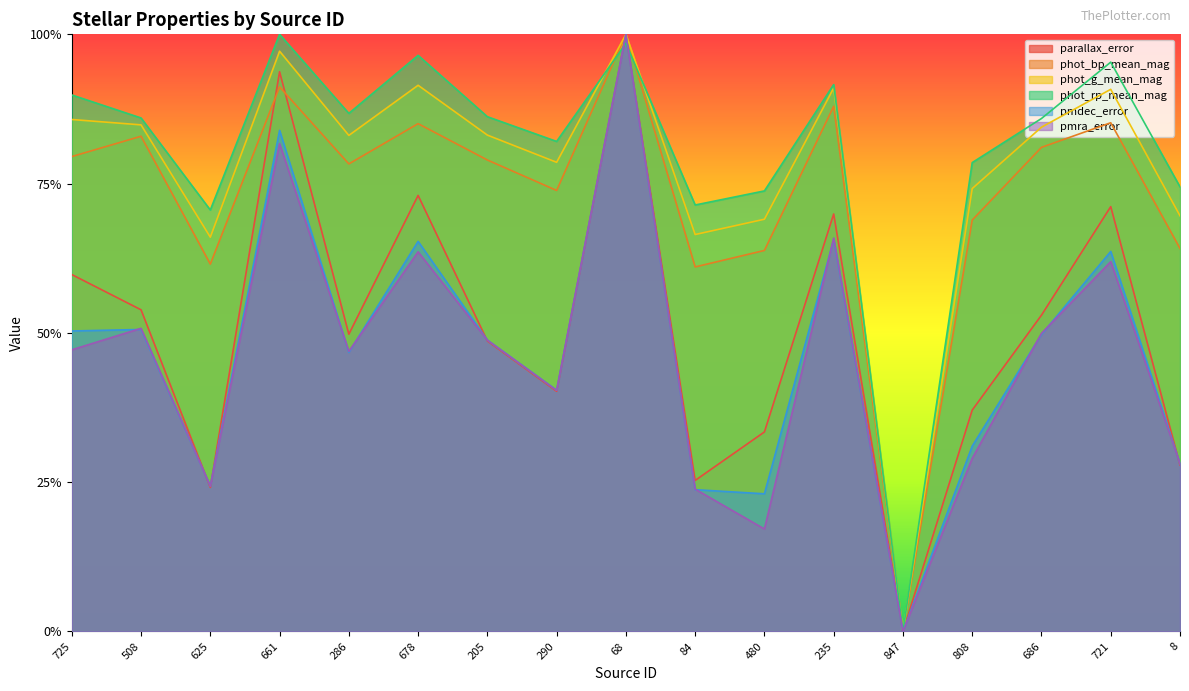

At which category does parallax_error reach its first local valley?

625